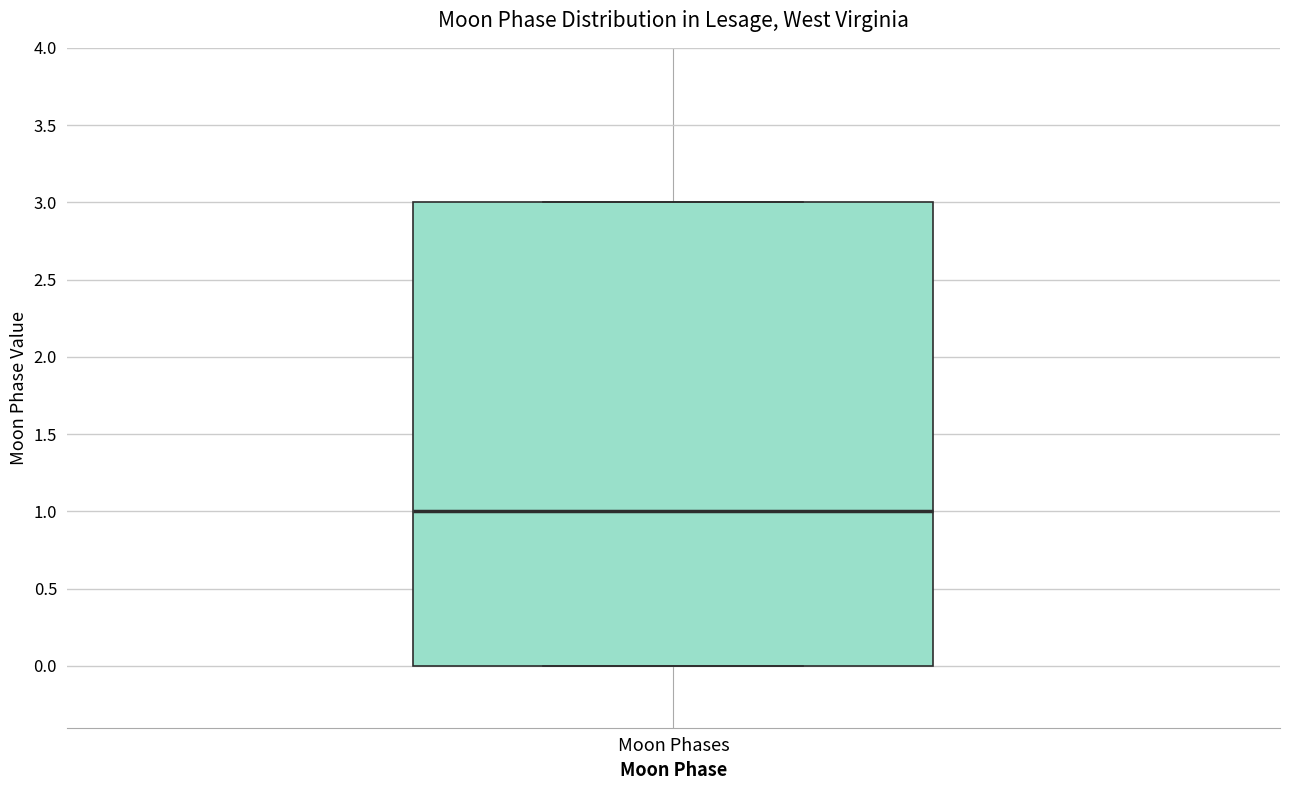

Transcribe this box plot: give where the median line is, the range the box spans, and where the two whiskers end, as read against the y-axis. The values are not printed on the chart, so give them approximately, as read against the axis.

median 1, box 0 to 3, whiskers 0 to 3